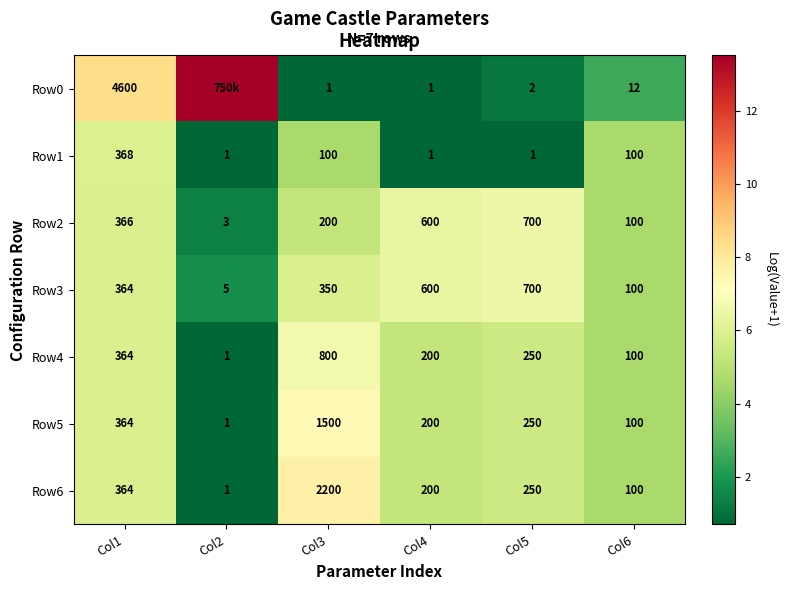

How many data points in Row6 are less than 250?

3